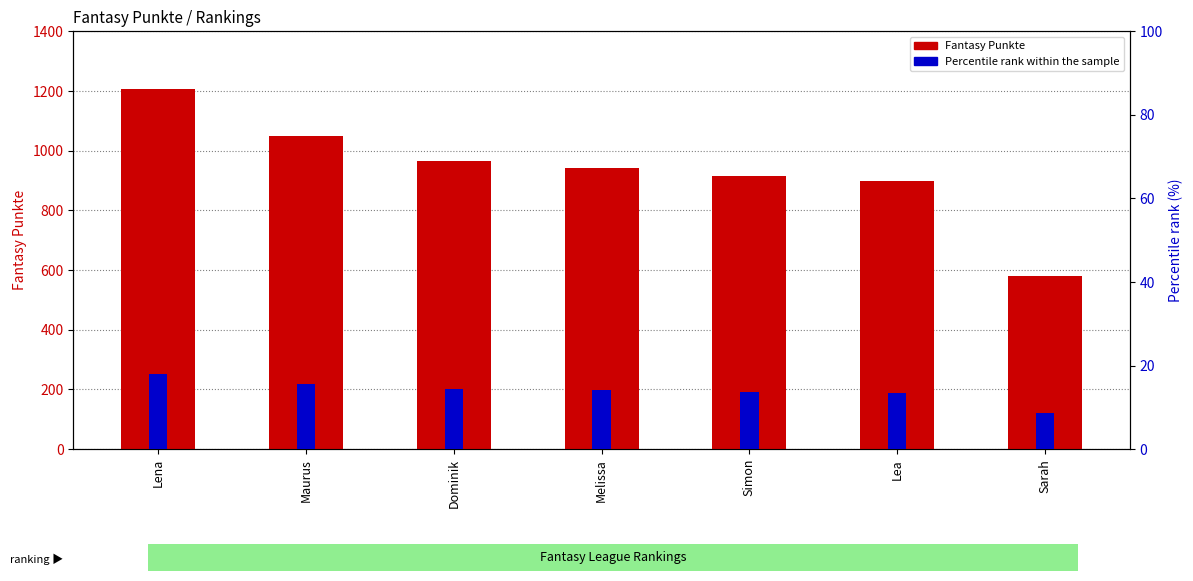

Reading left to right, extract all data points from this chart.

Fantasy Punkte: Lena=1206.0	Maurus=1049.0	Dominik=966.0	Melissa=941.0	Simon=914.0	Lea=898.0	Sarah=581.0
Percentile rank within the sample: Lena=18.0	Maurus=15.7	Dominik=14.4	Melissa=14.0	Simon=13.6	Lea=13.4	Sarah=8.7